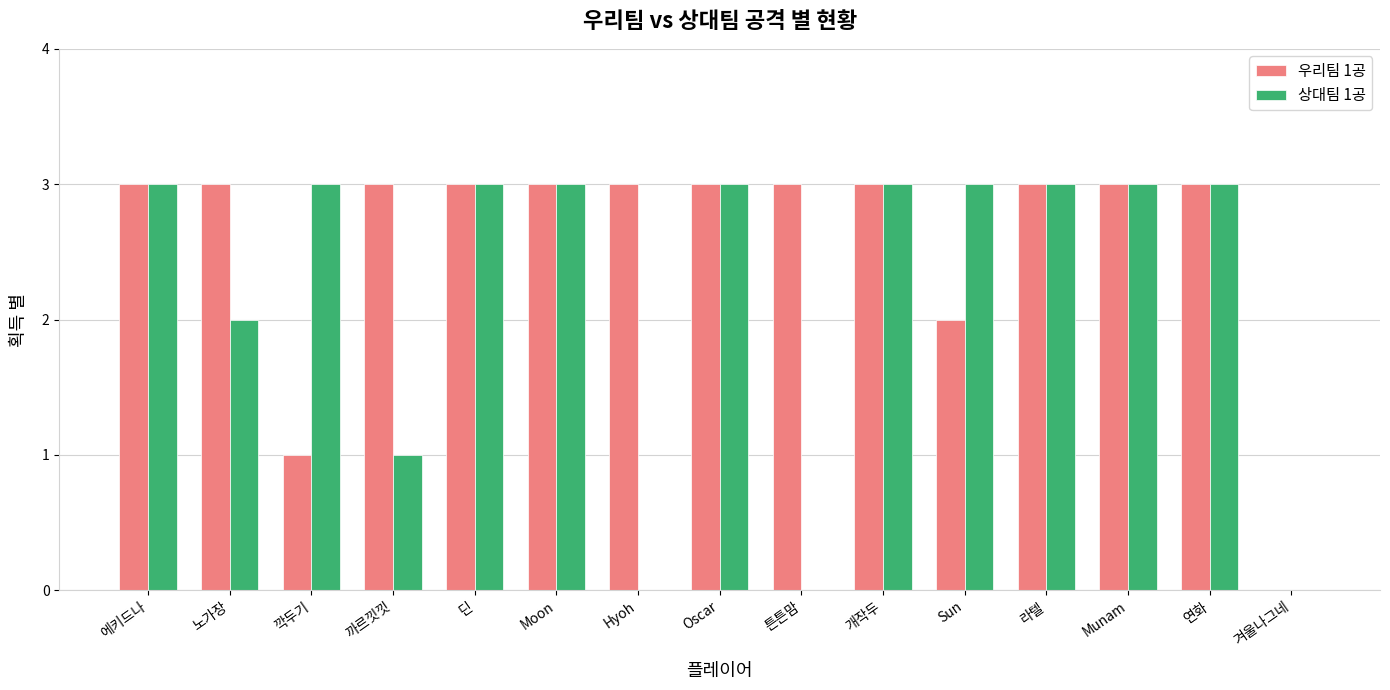

How many series are shown in this chart?

2